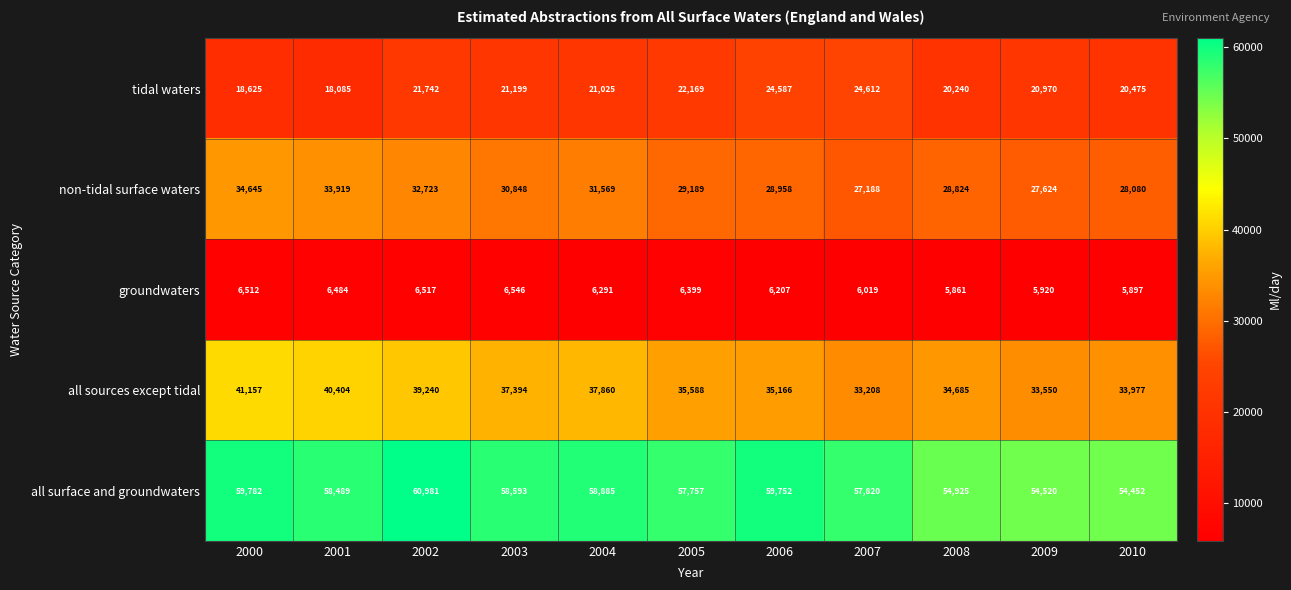

Which series has the largest total across all categories?

all surface and groundwaters